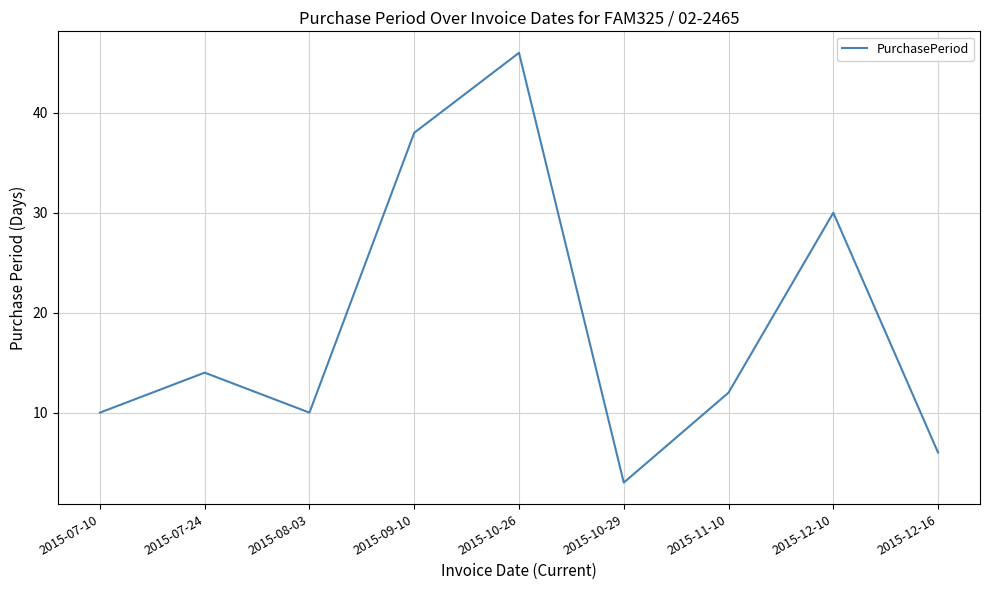

Approximately how many times larger is the value at 2015-11-10 compared to 2015-08-03?

1.2